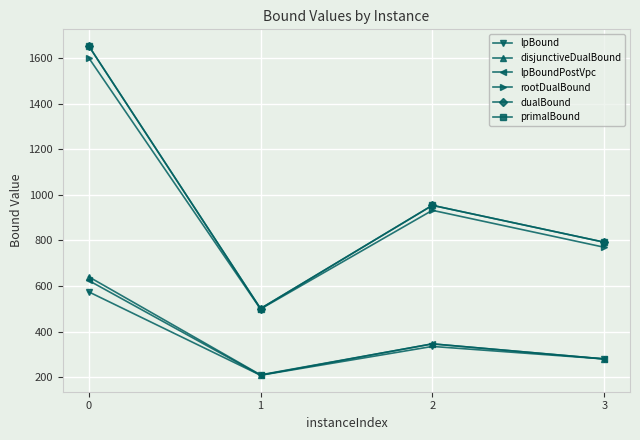

How many data points in lpBoundPostVpc are above 346?

2